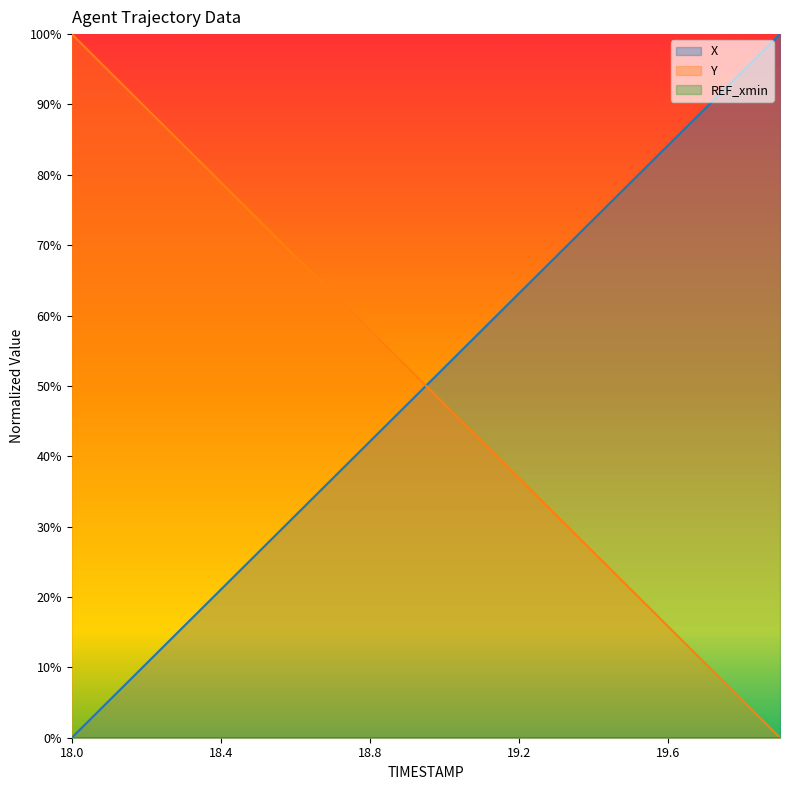

How many series are shown in this chart?

3